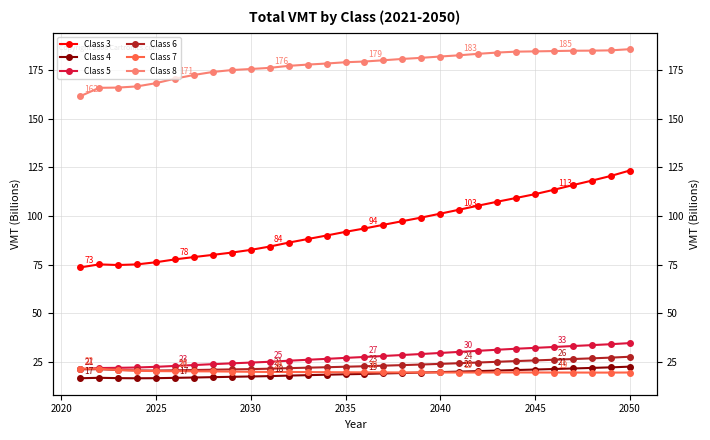

What is the maximum value shown in the chart?

185.7